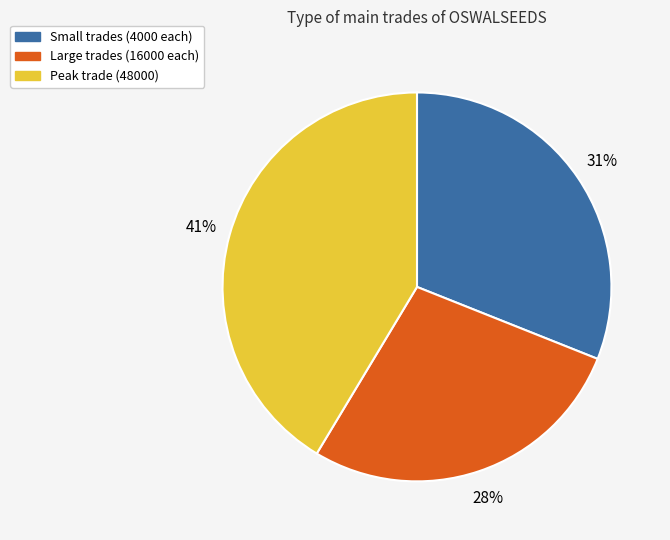

To the nearest percent, what is the average slice percentage?

33%